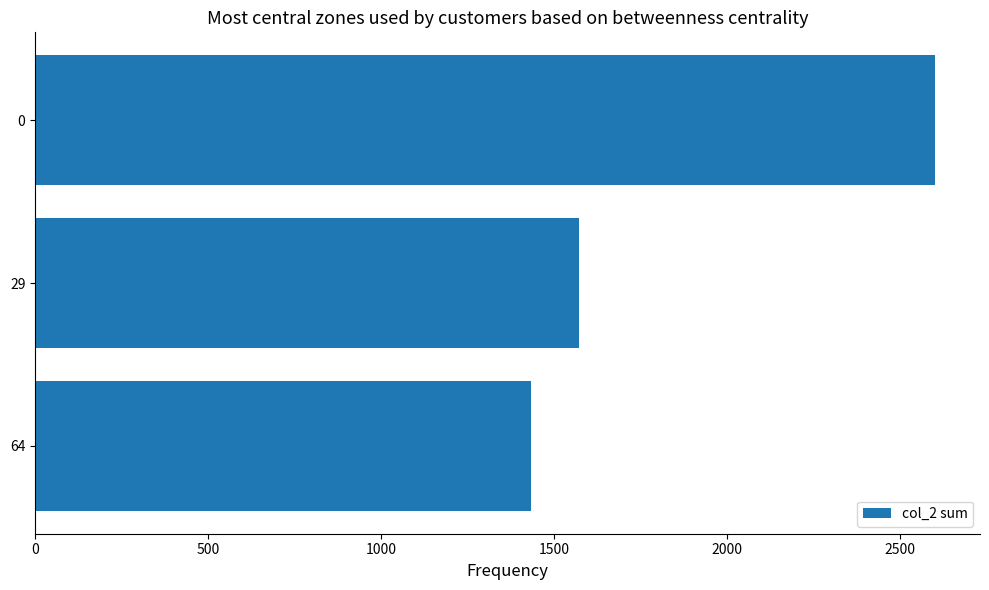

Count the values in the range 1434 to 2600.

3